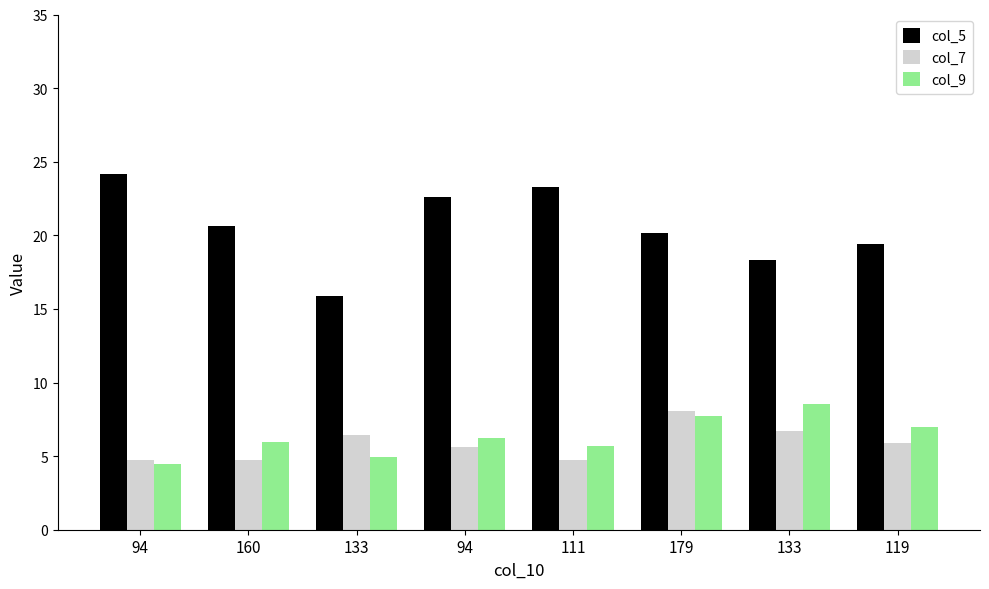

What is the sum of the col_9 values at 133 and 179?

16.3